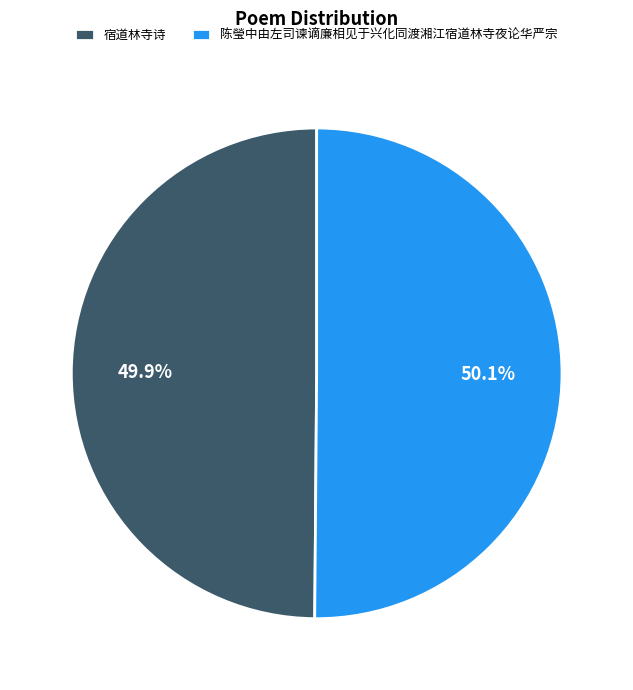

Combined, what portion of the pie is 陈瑩中由左司谏谪廉相见于兴化同渡湘江宿道林寺夜论华严宗 and 宿道林寺诗?

100.0%